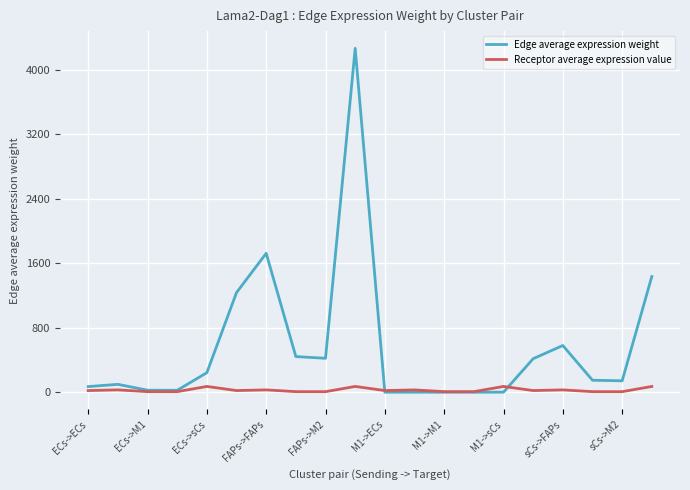

List the series in order of their peak value, lowest first.

Receptor average expression value, Edge average expression weight